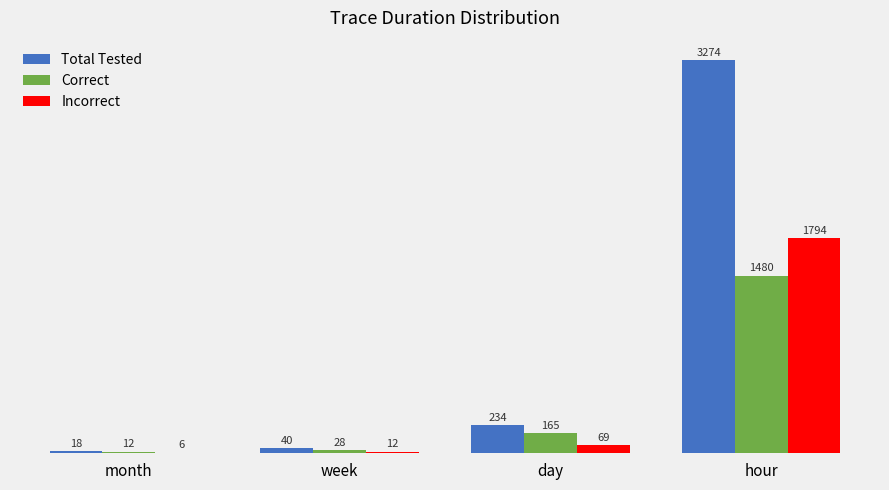

At which category is the sum across all series the highest?

hour